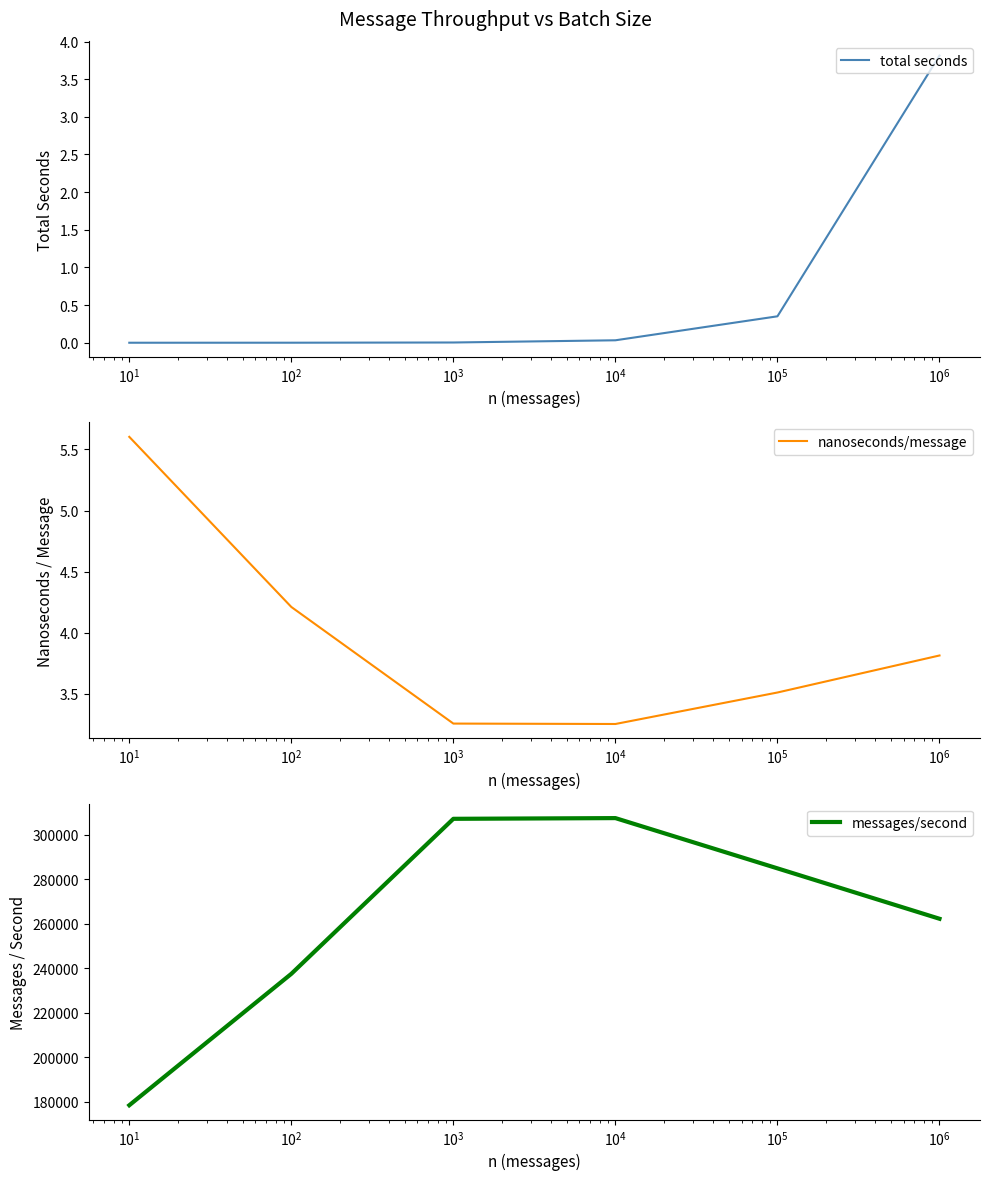

Reading left to right, list all the values displayed in this chart.

total seconds: 0.0	0.0	0.0	0.0	0.4	3.8
nanoseconds/message: 5.6	4.2	3.3	3.3	3.5	3.8
messages/second: 178481.0	237503.0	307117.0	307437.0	284867.0	262232.0